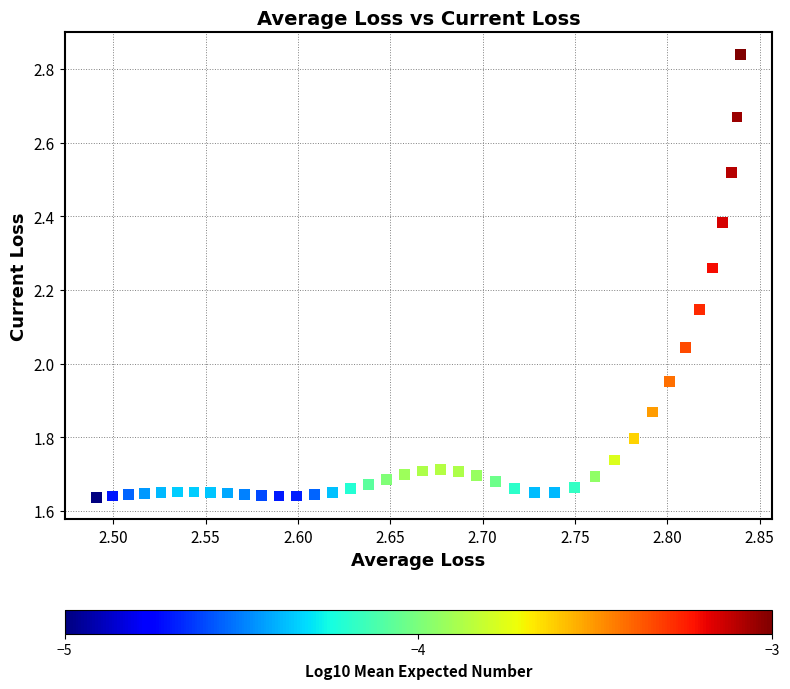

What is the range of X values (max minus min)?

0.3